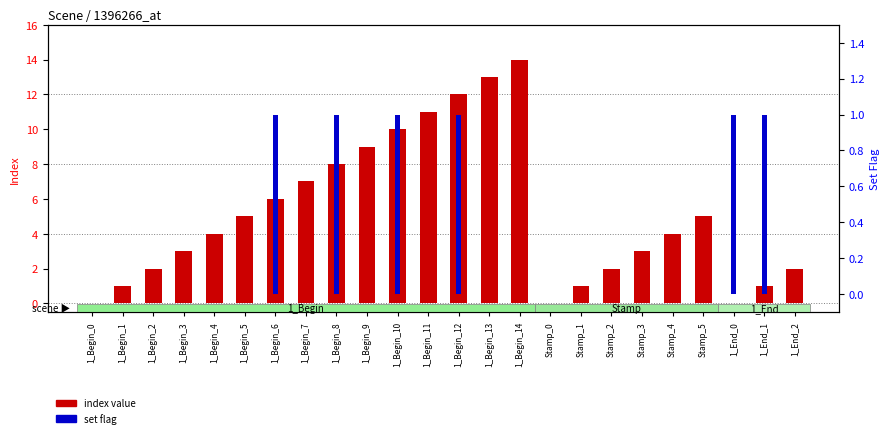

What is the sum of all index value values?

123